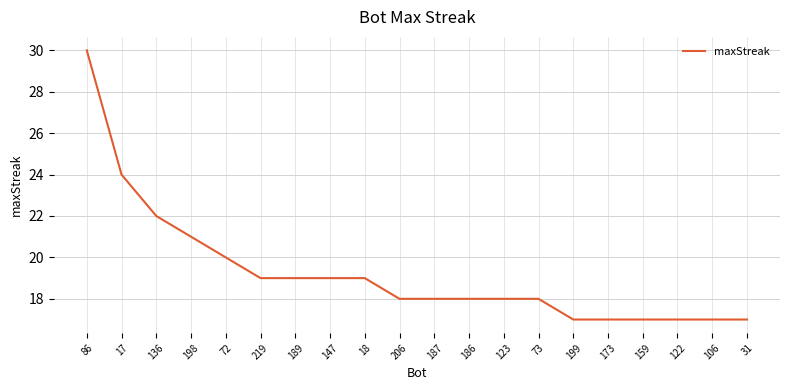

The chart shows a value of 9 at 206. True or false?

False